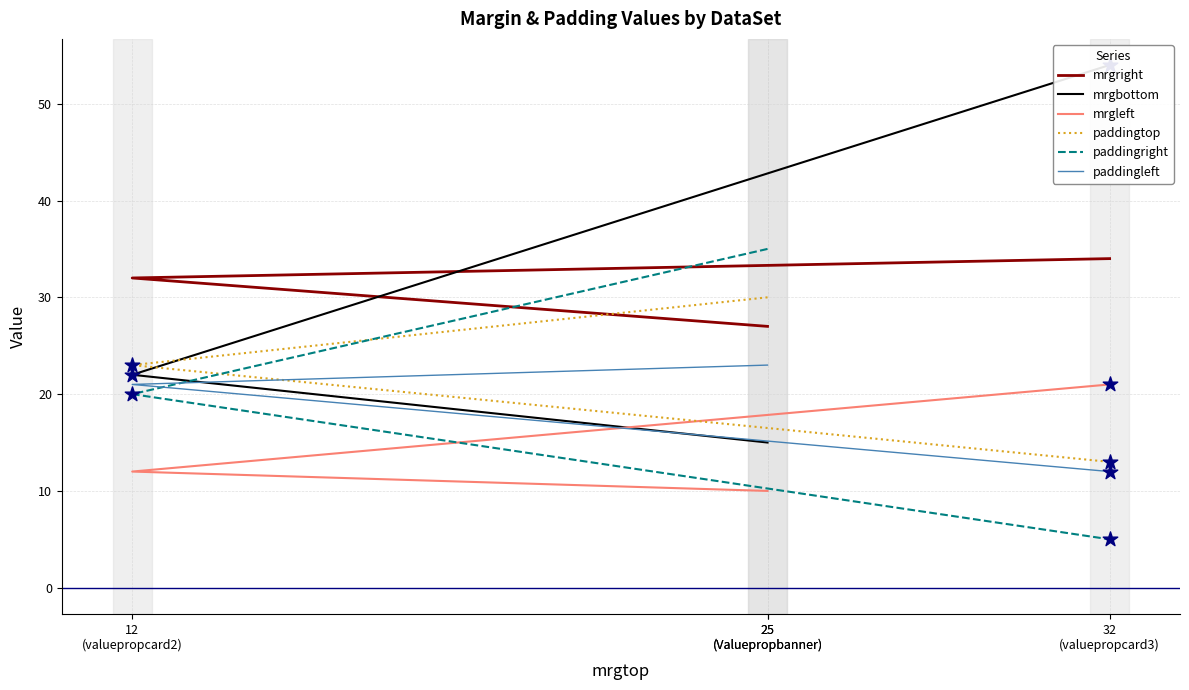

Is the value of mrgright at 25
(Valuepropbanner) greater than the value of paddingright at 12
(valuepropcard2)?

Yes